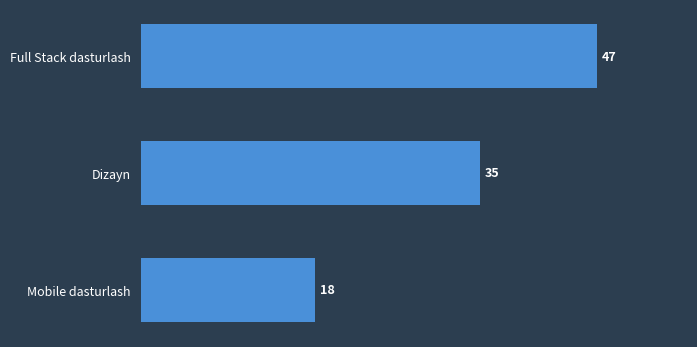

What is the difference between the maximum and minimum values?

29